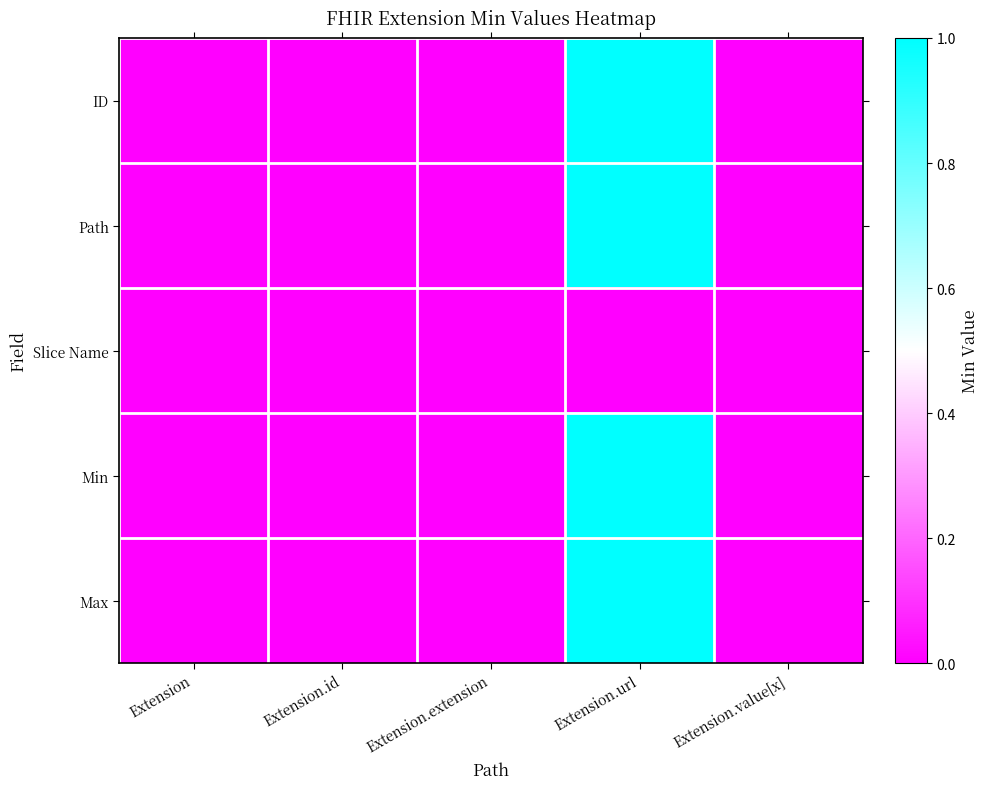

What is the difference between the highest and lowest values at Extension.url?

1